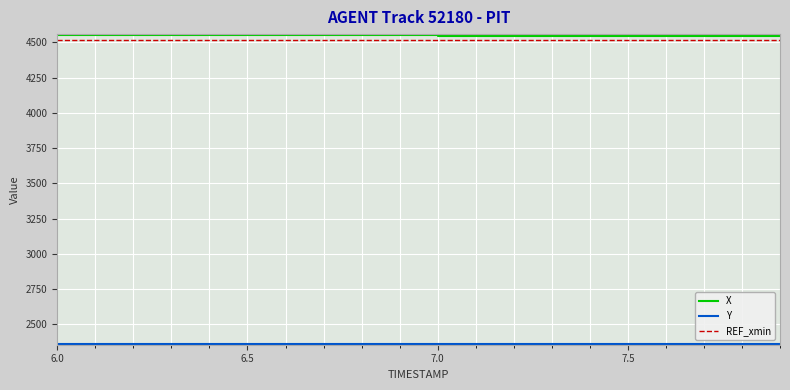

What is the maximum value shown in the chart?

4554.5